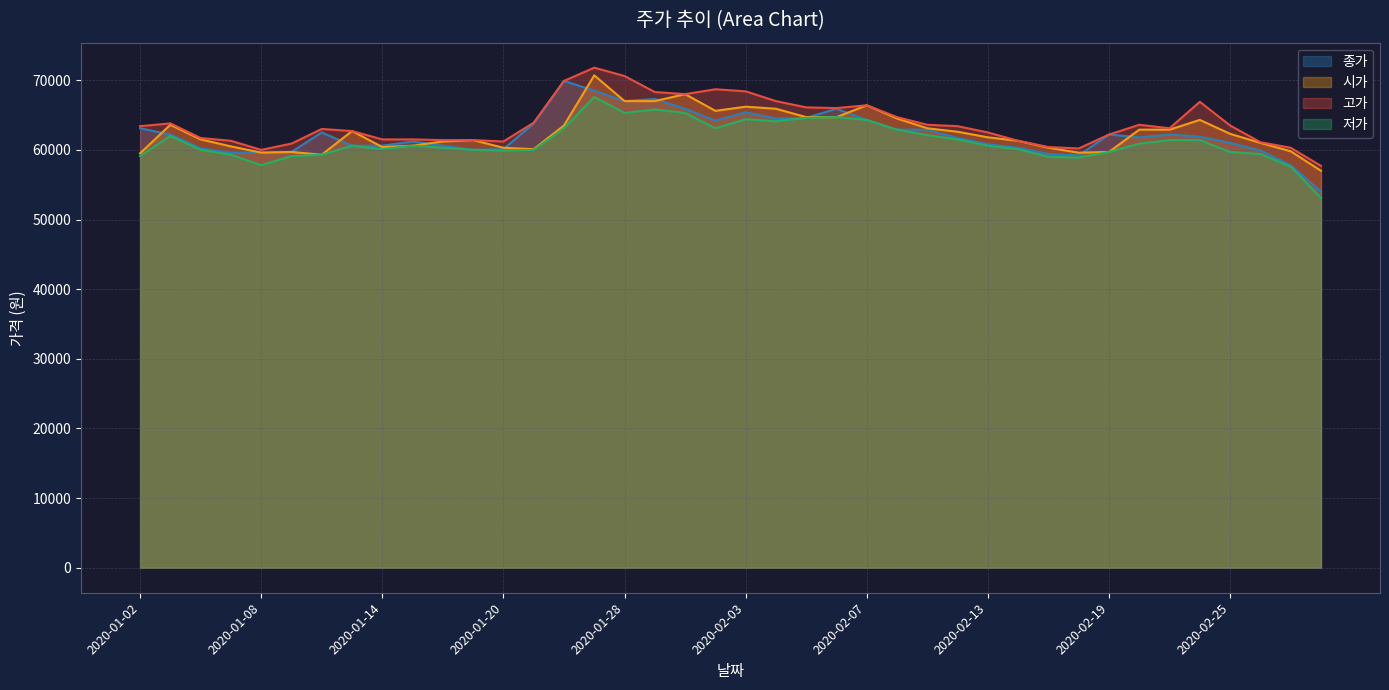

At which category does 종가 reach its first local peak?

2020-01-10